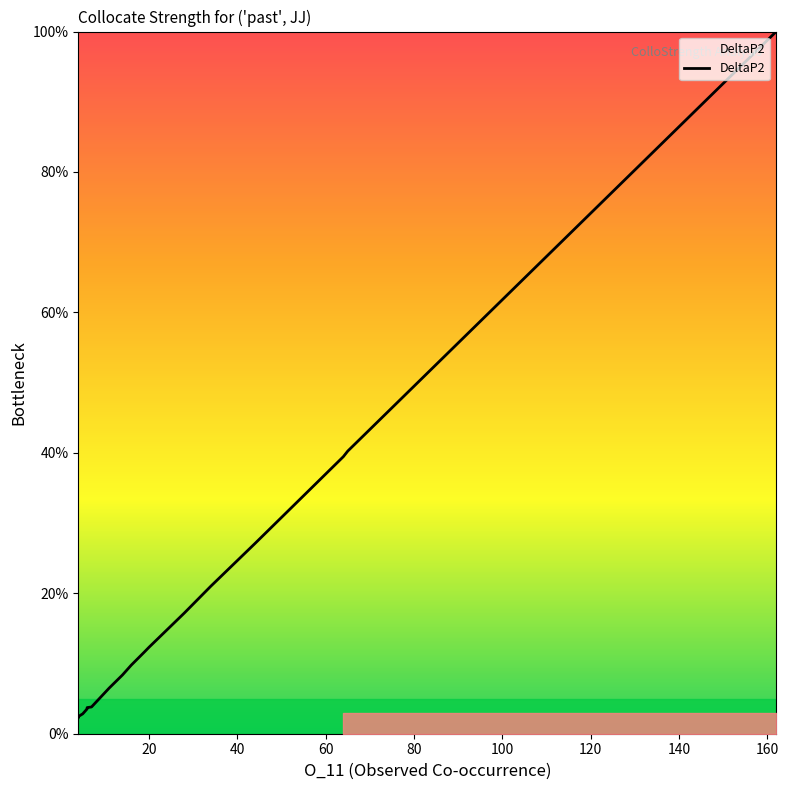

What is the label of the 3rd point from the left?

40